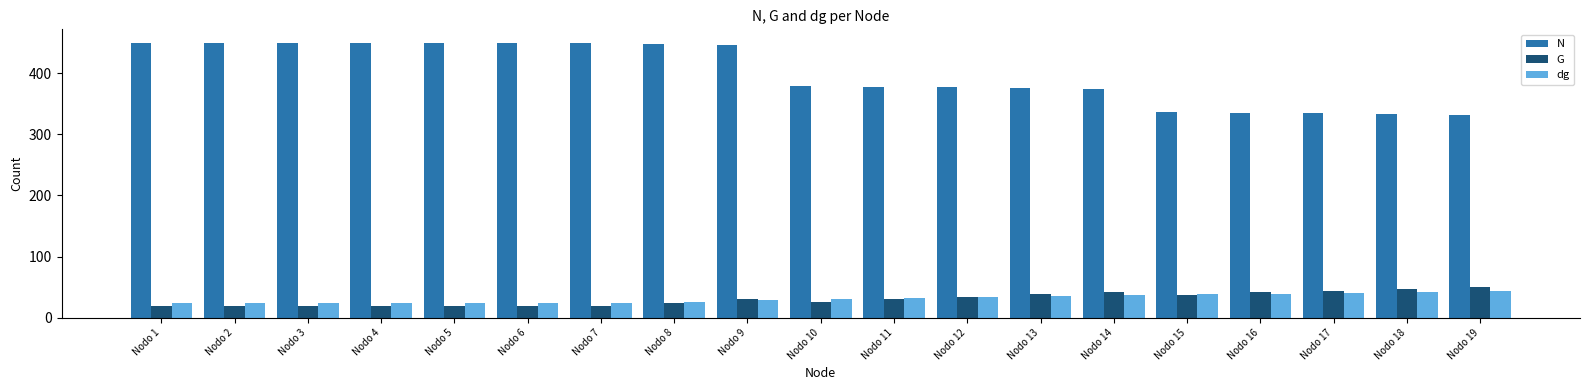

True or false: N has a value of 585.9 at Nodo 4.

False